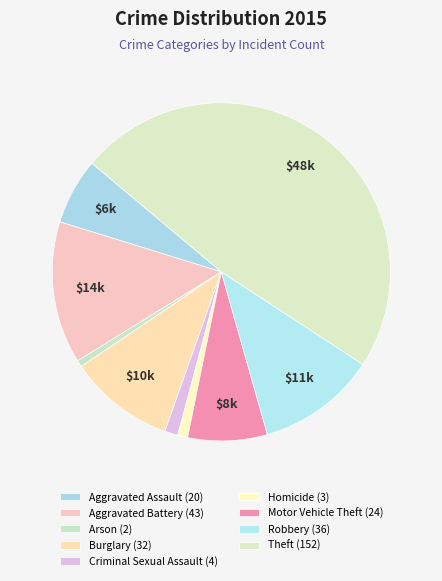

Is it true that Arson is 11% of the pie?

False